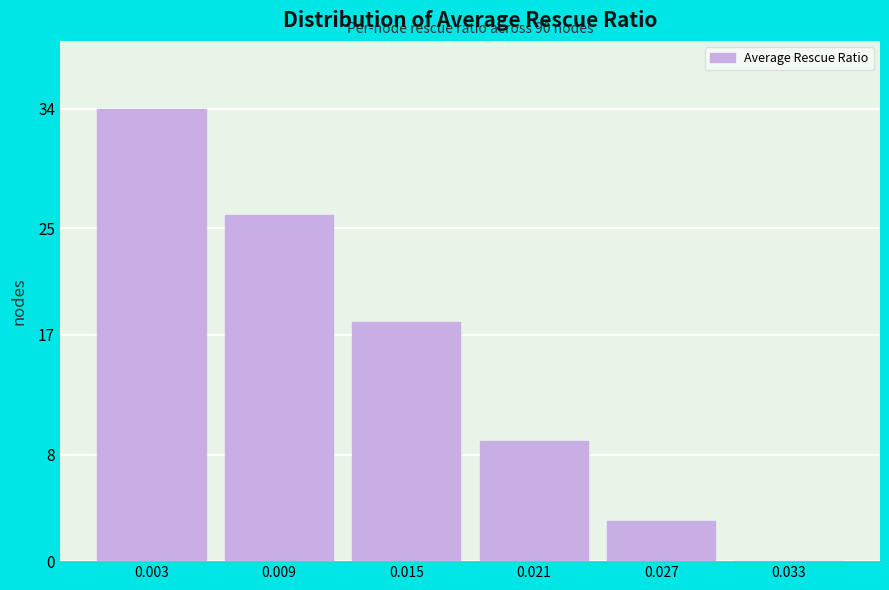

Reading right to left, list all the values displayed in this chart.

0.033=0	0.027=3	0.021=9	0.015=18	0.009=26	0.003=34